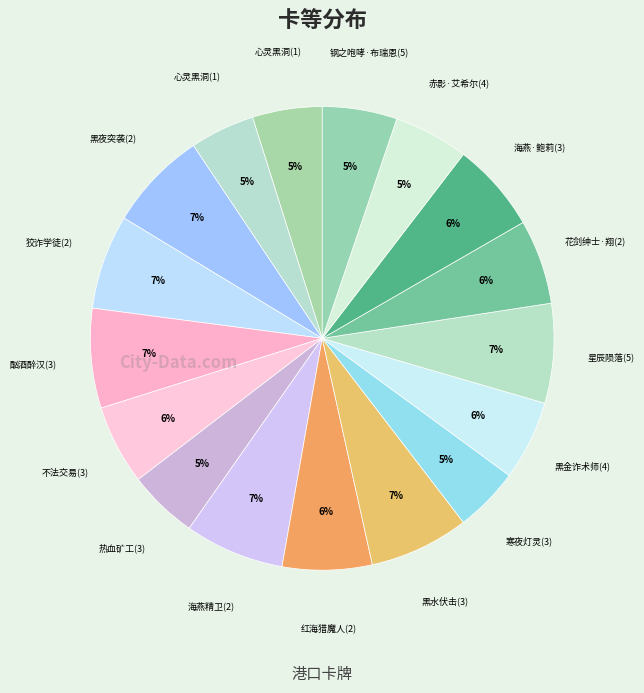

How many segments does this pie chart have?

17